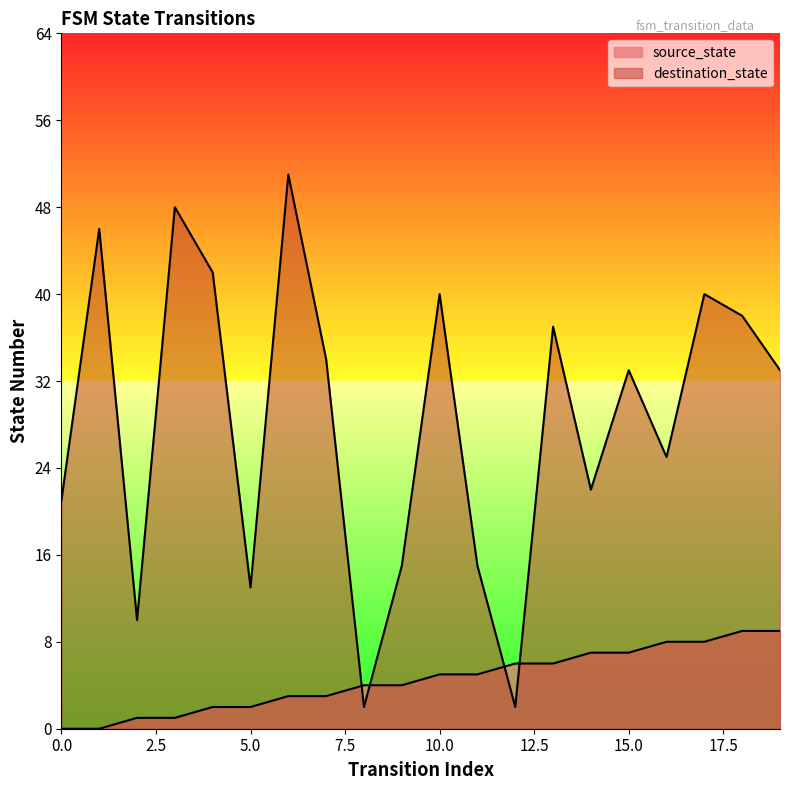

At how many categories does at least one series exceed 18?

14